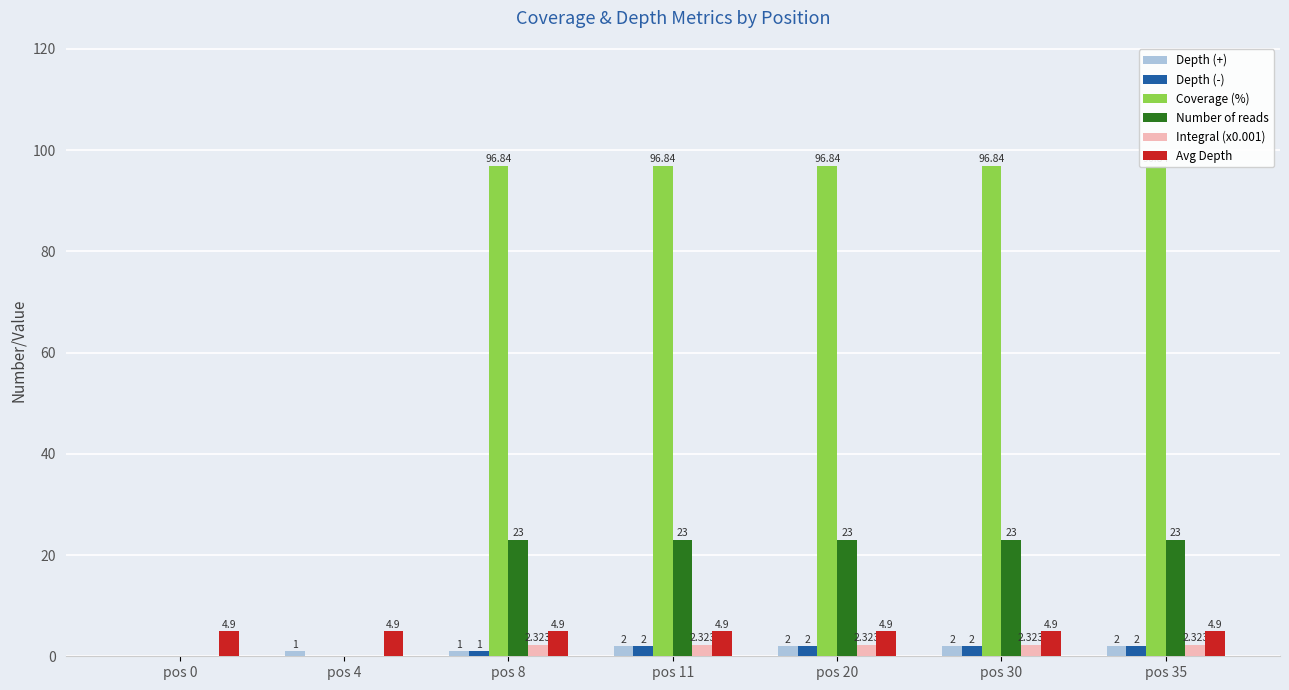

At how many categories does at least one series exceed 68?

5